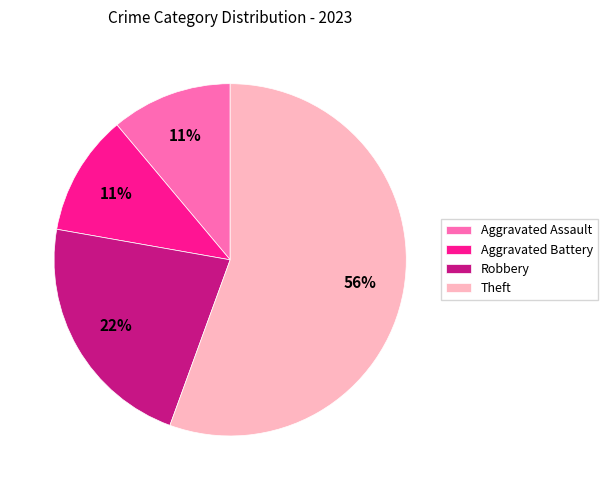

Which category accounts for the majority?

Theft